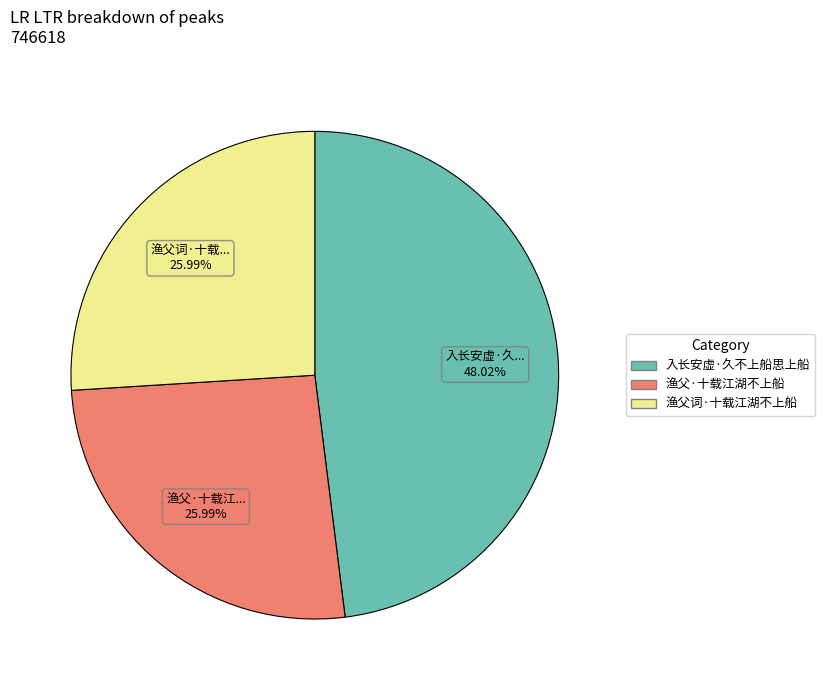

What is the total percentage of 入长安虚·久不上船思上船 and 渔父词·十载江湖不上船?

74.0%